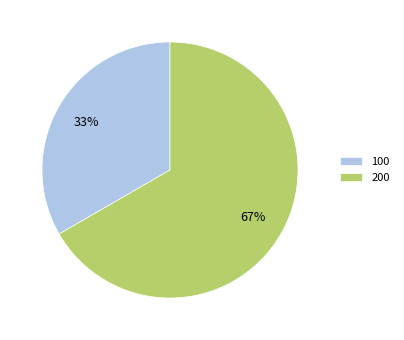

Rank the categories by value from lowest to highest.

100, 200